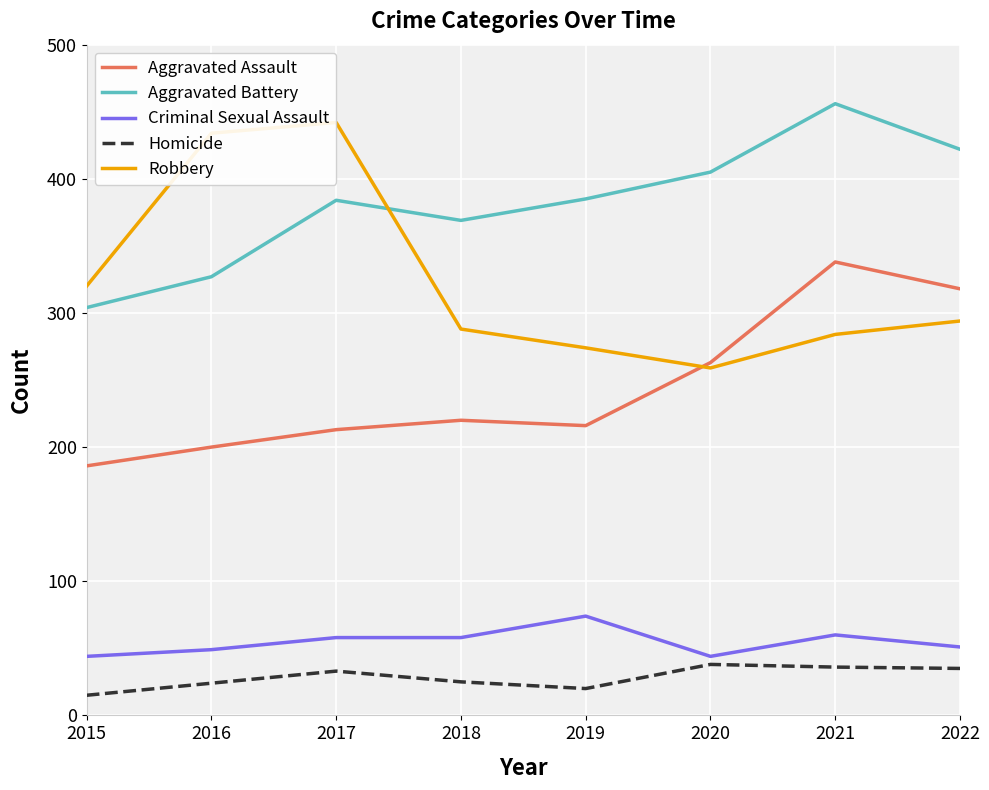

Which has a higher value, 2015 or 2021?

2021